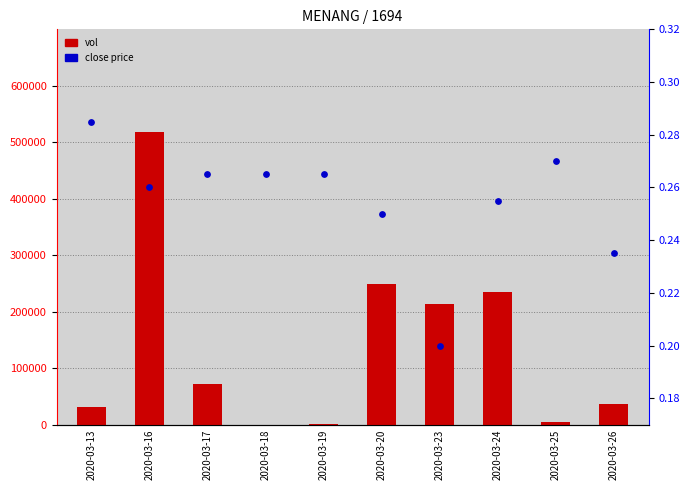

At how many categories does at least one series exceed 265243?

1